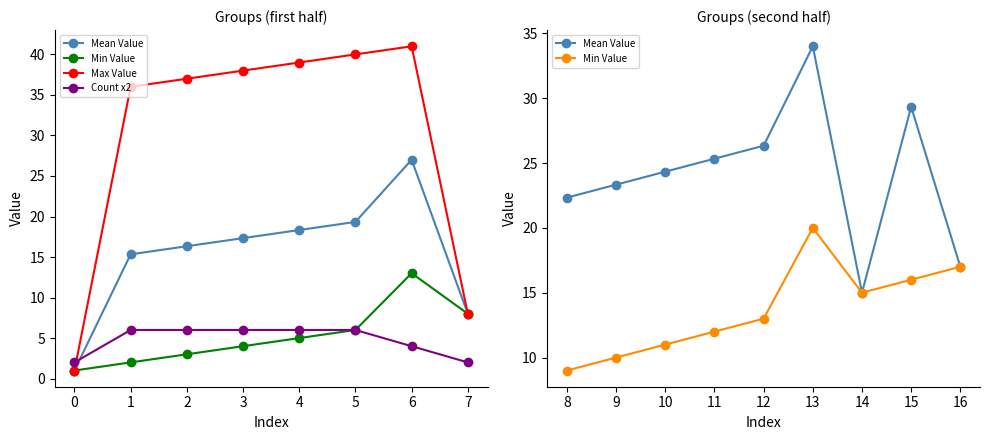

How many data points in Series B are above 16?

7